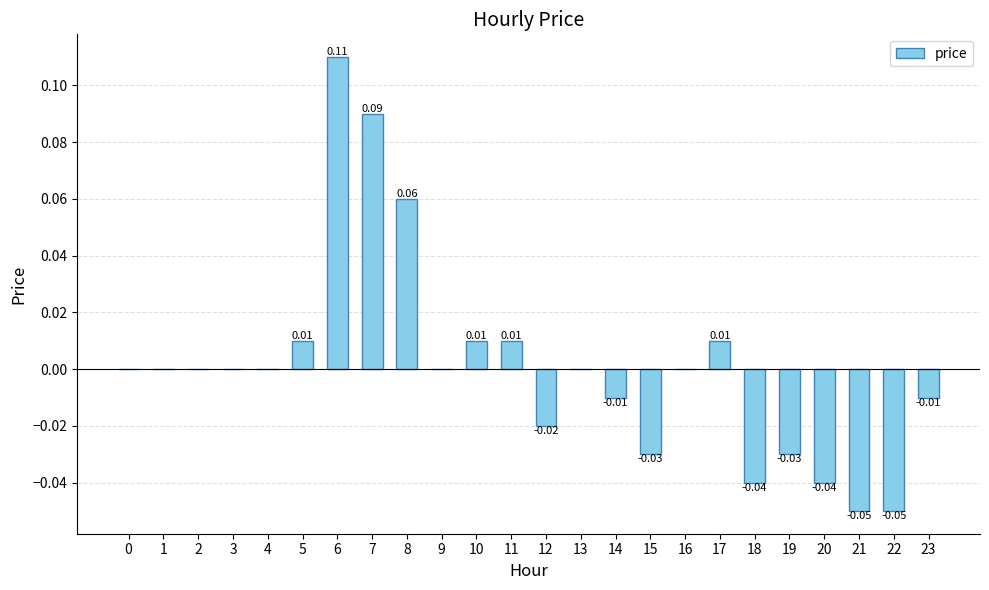

How many distinct data groups are displayed?

1